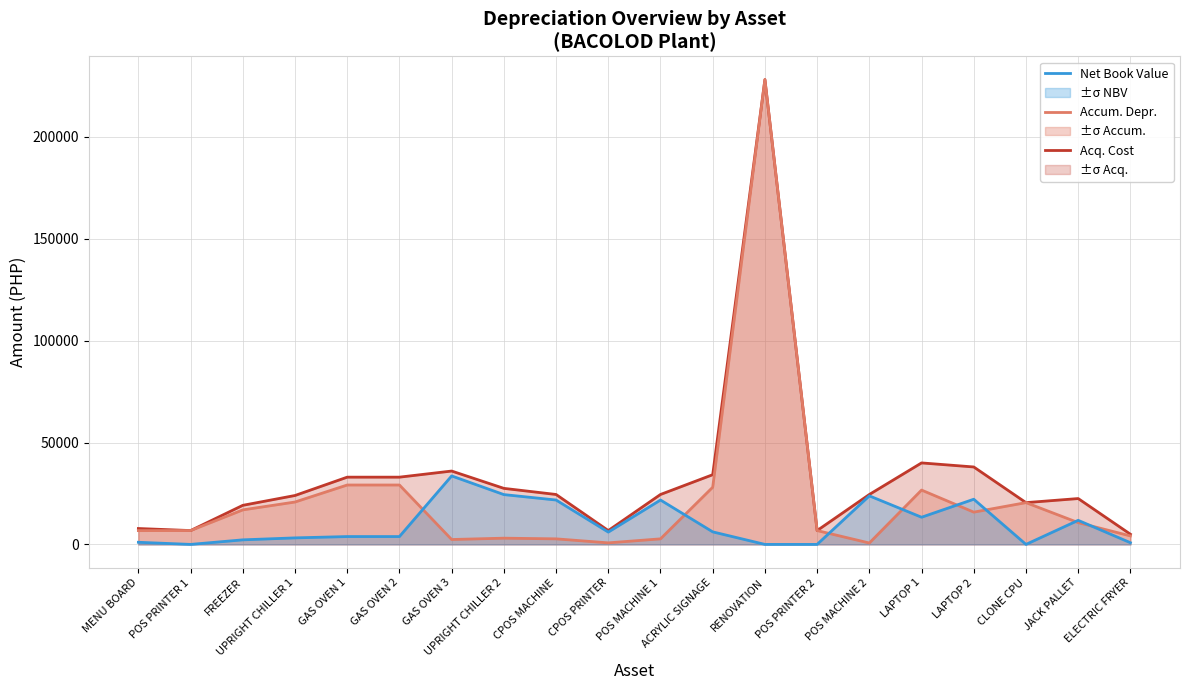

Reading right to left, list all the values displayed in this chart.

Acq. Cost: 5000.0	22499.9	20500.0	38000.0	39990.0	24500.0	6790.0	228100.0	34200.0	24500.0	6790.0	24500.0	27500.0	36000.0	33000.0	33000.0	24000.0	19175.0	6790.0	7800.0
Accum. Depr.: 4166.7	10687.5	20500.0	15833.3	26660.0	680.5	6790.0	228100.0	28046.8	2722.2	754.4	2722.2	3055.6	2400.0	29150.0	29150.0	20800.0	16937.9	6790.0	6760.0
Net Book Value: 833.3	11812.4	0.0	22166.7	13330.0	23819.4	0.0	0.0	6153.2	21777.8	6035.6	21777.8	24444.4	33600.0	3850.0	3850.0	3200.0	2237.1	0.0	1040.0